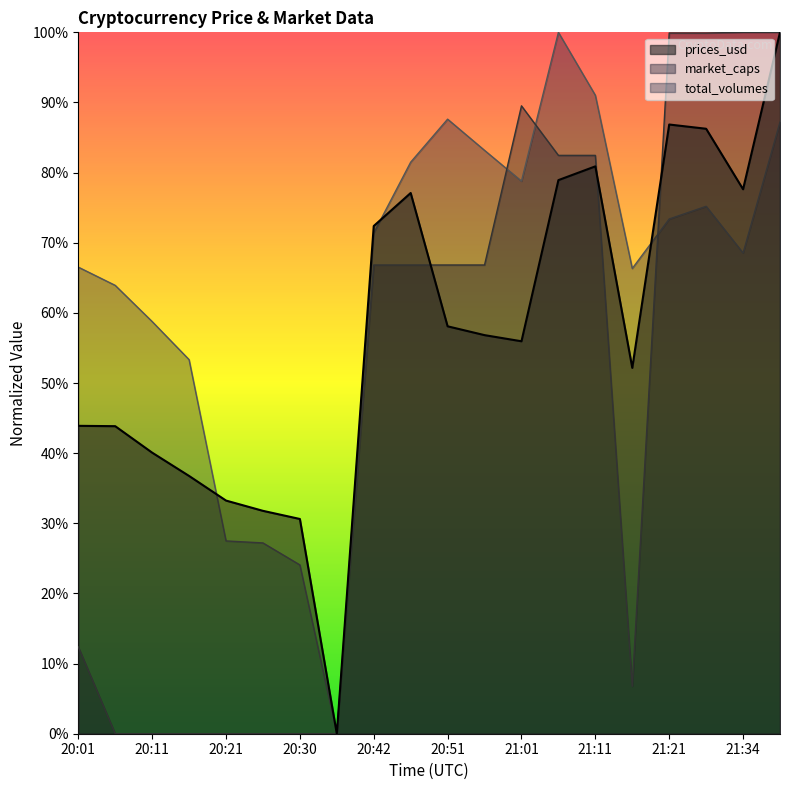

What is the total value across all series at 20:05?

1.1